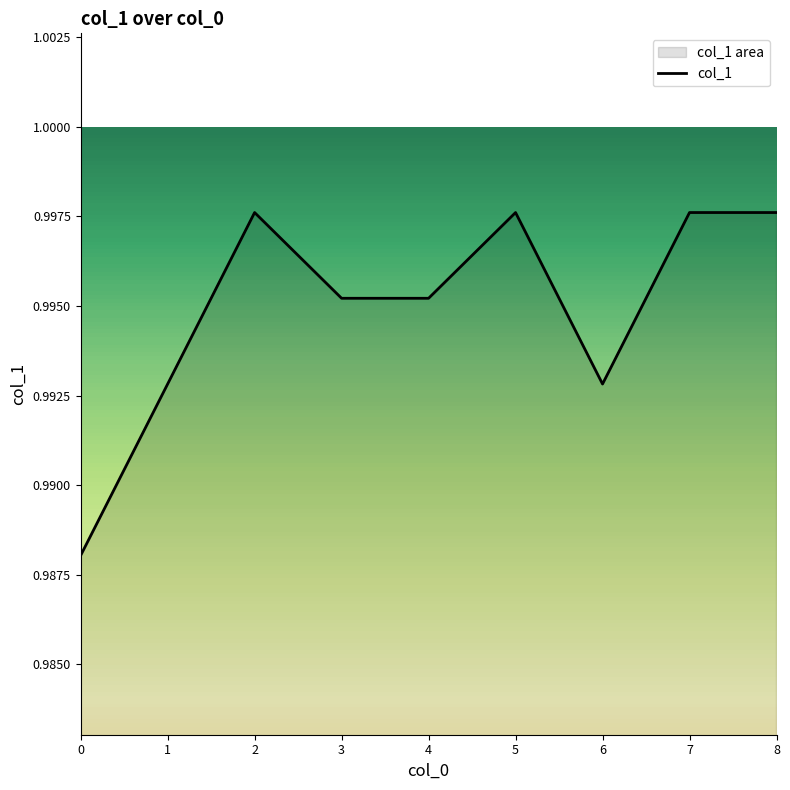

What is the value of the 4th point from the left?

1.0